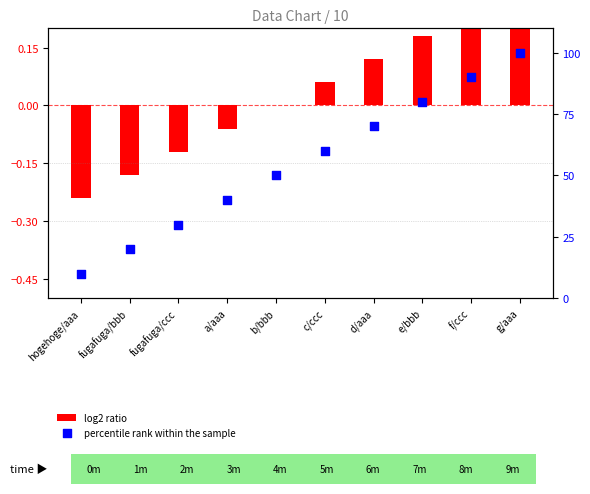

At how many categories does at least one series exceed 39?

7